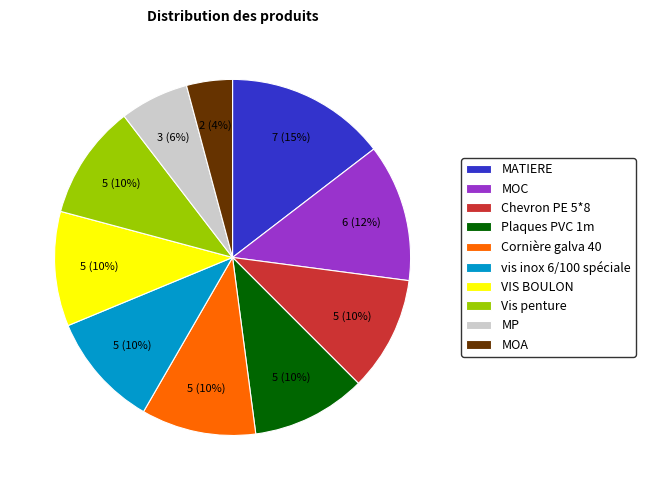

True or false: Plaques PVC 1m accounts for 1% of the total.

False